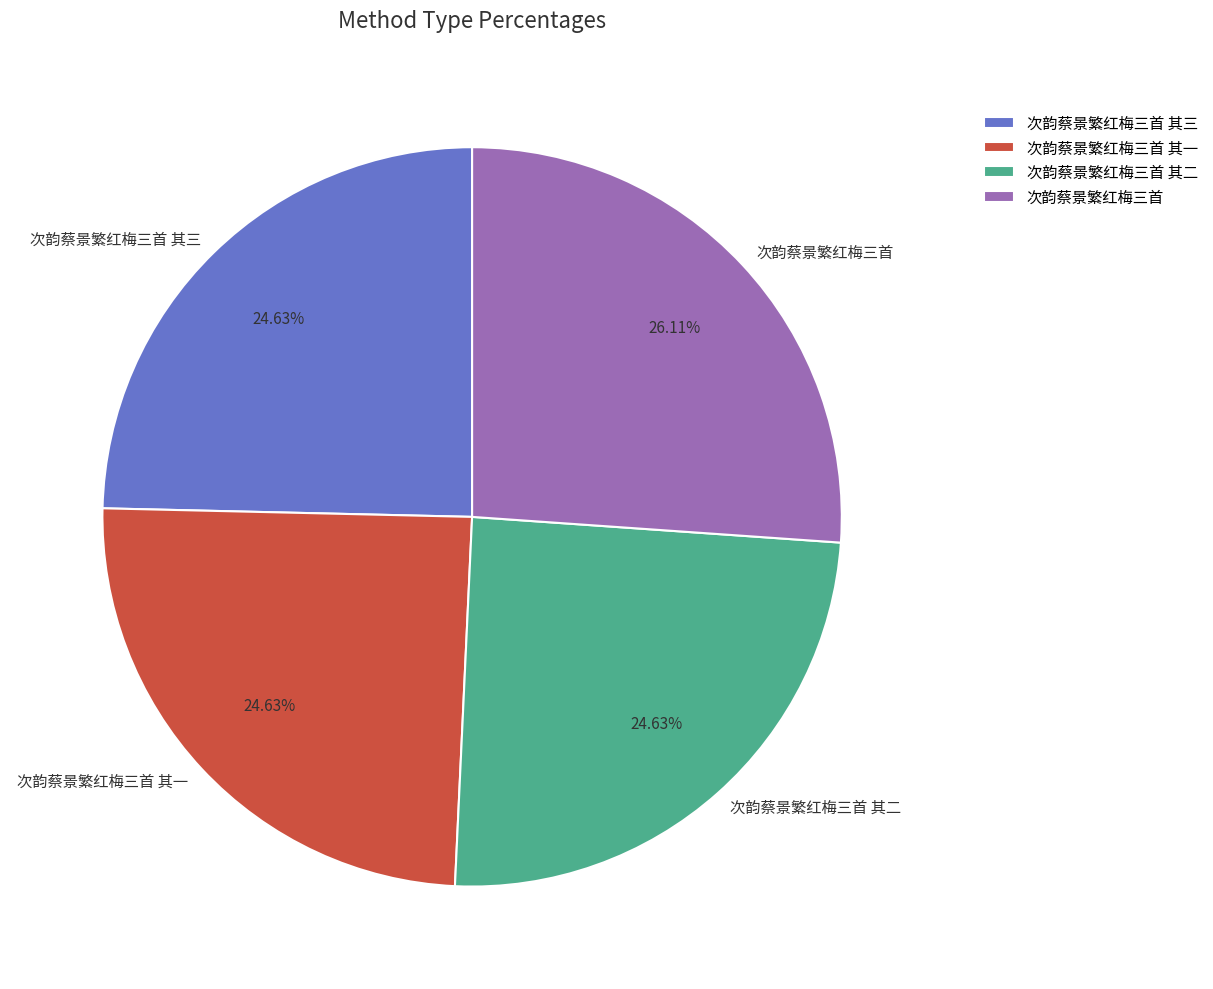

What percentage is NOT represented by 次韵蔡景繁红梅三首 其一?

75.4%